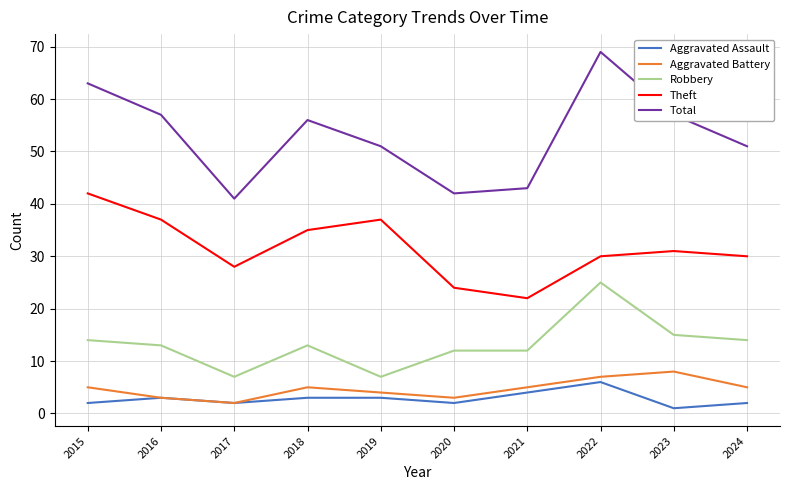

Is it true that Aggravated Battery equals 5 at 2021?

True